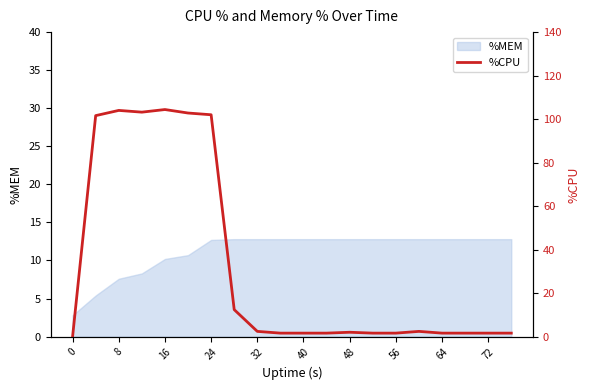

What is the maximum value for %MEM?

12.8